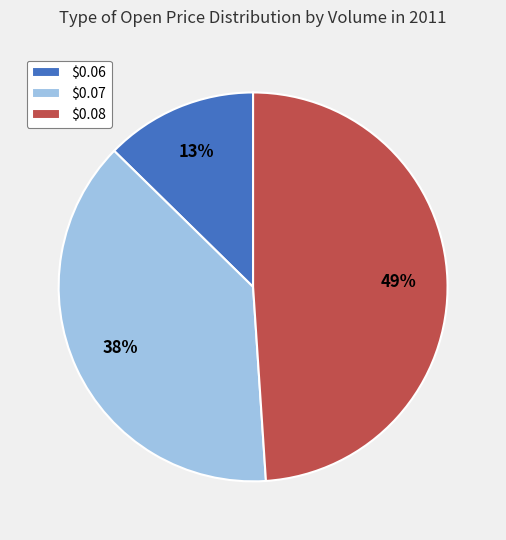

Which slice is the largest?

$0.08